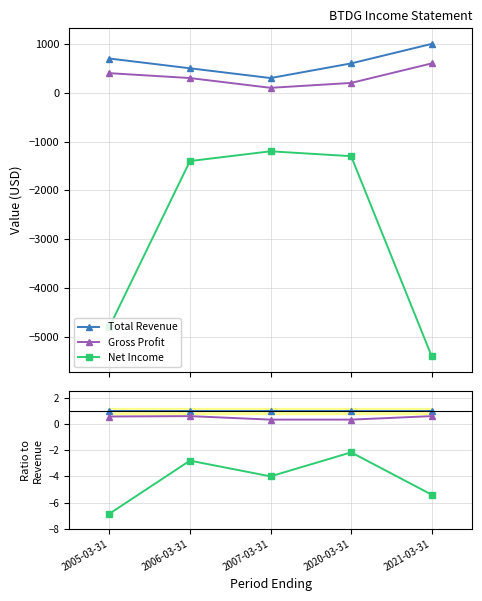

Which series has the largest range (max minus min)?

Net Income